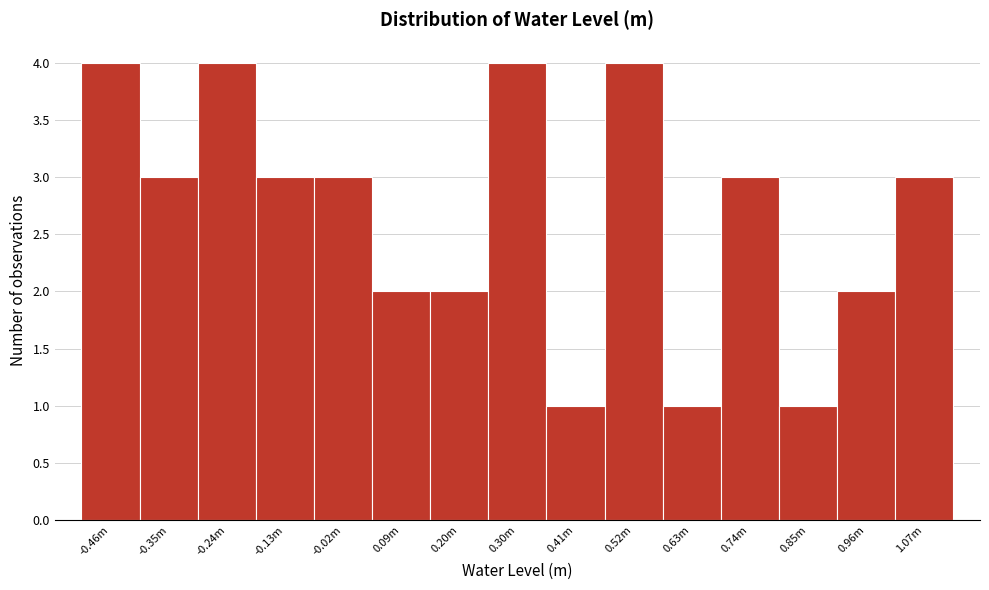

Reading left to right, list all the values displayed in this chart.

4	3	4	3	3	2	2	4	1	4	1	3	1	2	3